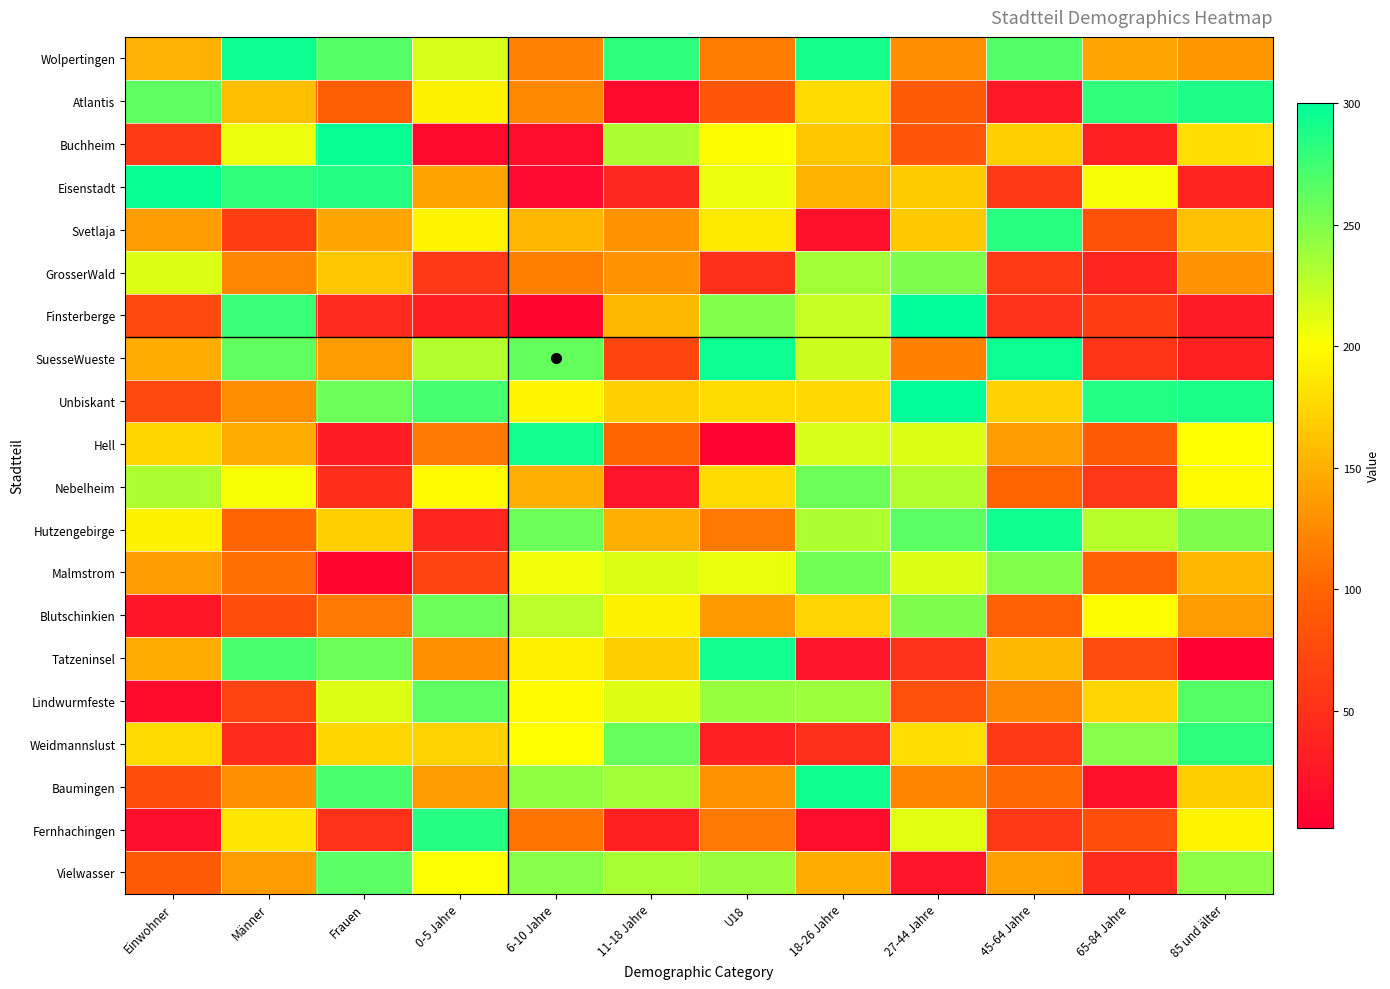

Reading right to left, transcribe all the data shown in this chart.

Wolpertingen: 85 und älter=133	65-84 Jahre=143	45-64 Jahre=268	27-44 Jahre=128	18-26 Jahre=291	U18=117	11-18 Jahre=282	6-10 Jahre=120	0-5 Jahre=217	Frauen=267	Männer=295	Einwohner=150
Atlantis: 85 und älter=288	65-84 Jahre=281	45-64 Jahre=26	27-44 Jahre=90	18-26 Jahre=177	U18=87	11-18 Jahre=13	6-10 Jahre=124	0-5 Jahre=192	Frauen=94	Männer=159	Einwohner=263
Buchheim: 85 und älter=179	65-84 Jahre=34	45-64 Jahre=170	27-44 Jahre=87	18-26 Jahre=164	U18=199	11-18 Jahre=232	6-10 Jahre=16	0-5 Jahre=13	Frauen=296	Männer=208	Einwohner=60
Eisenstadt: 85 und älter=38	65-84 Jahre=204	45-64 Jahre=59	27-44 Jahre=168	18-26 Jahre=152	U18=208	11-18 Jahre=42	6-10 Jahre=12	0-5 Jahre=141	Frauen=285	Männer=281	Einwohner=296
Svetlaja: 85 und älter=160	65-84 Jahre=83	45-64 Jahre=284	27-44 Jahre=166	18-26 Jahre=19	U18=186	11-18 Jahre=131	6-10 Jahre=154	0-5 Jahre=194	Frauen=142	Männer=63	Einwohner=136
GrosserWald: 85 und älter=131	65-84 Jahre=40	45-64 Jahre=60	27-44 Jahre=251	18-26 Jahre=236	U18=49	11-18 Jahre=131	6-10 Jahre=118	0-5 Jahre=57	Frauen=163	Männer=123	Einwohner=215
Finsterberge: 85 und älter=29	65-84 Jahre=64	45-64 Jahre=52	27-44 Jahre=300	18-26 Jahre=223	U18=249	11-18 Jahre=155	6-10 Jahre=9	0-5 Jahre=33	Frauen=43	Männer=277	Einwohner=74
SuesseWueste: 85 und älter=35	65-84 Jahre=55	45-64 Jahre=295	27-44 Jahre=119	18-26 Jahre=220	U18=295	11-18 Jahre=71	6-10 Jahre=261	0-5 Jahre=230	Frauen=136	Männer=262	Einwohner=147
Unbiskant: 85 und älter=289	65-84 Jahre=287	45-64 Jahre=171	27-44 Jahre=299	18-26 Jahre=176	U18=178	11-18 Jahre=170	6-10 Jahre=195	0-5 Jahre=273	Frauen=257	Männer=128	Einwohner=74
Hell: 85 und älter=200	65-84 Jahre=91	45-64 Jahre=138	27-44 Jahre=215	18-26 Jahre=217	U18=7	11-18 Jahre=100	6-10 Jahre=293	0-5 Jahre=113	Frauen=30	Männer=147	Einwohner=175
Nebelheim: 85 und älter=198	65-84 Jahre=56	45-64 Jahre=100	27-44 Jahre=231	18-26 Jahre=258	U18=177	11-18 Jahre=22	6-10 Jahre=149	0-5 Jahre=198	Frauen=48	Männer=203	Einwohner=232
Hutzengebirge: 85 und älter=251	65-84 Jahre=228	45-64 Jahre=294	27-44 Jahre=265	18-26 Jahre=232	U18=114	11-18 Jahre=149	6-10 Jahre=257	0-5 Jahre=40	Frauen=170	Männer=101	Einwohner=192
Malmstrom: 85 und älter=154	65-84 Jahre=97	45-64 Jahre=249	27-44 Jahre=214	18-26 Jahre=255	U18=209	11-18 Jahre=214	6-10 Jahre=206	0-5 Jahre=68	Frauen=10	Männer=108	Einwohner=138
Blutschinkien: 85 und älter=138	65-84 Jahre=199	45-64 Jahre=96	27-44 Jahre=251	18-26 Jahre=174	U18=135	11-18 Jahre=192	6-10 Jahre=227	0-5 Jahre=257	Frauen=114	Männer=78	Einwohner=25
Tatzeninsel: 85 und älter=2	65-84 Jahre=76	45-64 Jahre=156	27-44 Jahre=53	18-26 Jahre=23	U18=292	11-18 Jahre=169	6-10 Jahre=191	0-5 Jahre=130	Frauen=257	Männer=271	Einwohner=147
Lindwurmfeste: 85 und älter=267	65-84 Jahre=174	45-64 Jahre=122	27-44 Jahre=82	18-26 Jahre=239	U18=241	11-18 Jahre=213	6-10 Jahre=198	0-5 Jahre=263	Frauen=214	Männer=68	Einwohner=14
Weidmannslust: 85 und älter=282	65-84 Jahre=247	45-64 Jahre=58	27-44 Jahre=180	18-26 Jahre=49	U18=34	11-18 Jahre=260	6-10 Jahre=201	0-5 Jahre=172	Frauen=175	Männer=46	Einwohner=177
Baumingen: 85 und älter=169	65-84 Jahre=19	45-64 Jahre=103	27-44 Jahre=121	18-26 Jahre=294	U18=132	11-18 Jahre=237	6-10 Jahre=244	0-5 Jahre=137	Frauen=272	Männer=129	Einwohner=79
Fernhachingen: 85 und älter=193	65-84 Jahre=79	45-64 Jahre=57	27-44 Jahre=212	18-26 Jahre=15	U18=113	11-18 Jahre=34	6-10 Jahre=111	0-5 Jahre=285	Frauen=52	Männer=184	Einwohner=18
Vielwasser: 85 und älter=245	65-84 Jahre=45	45-64 Jahre=139	27-44 Jahre=24	18-26 Jahre=147	U18=240	11-18 Jahre=234	6-10 Jahre=247	0-5 Jahre=202	Frauen=264	Männer=138	Einwohner=91